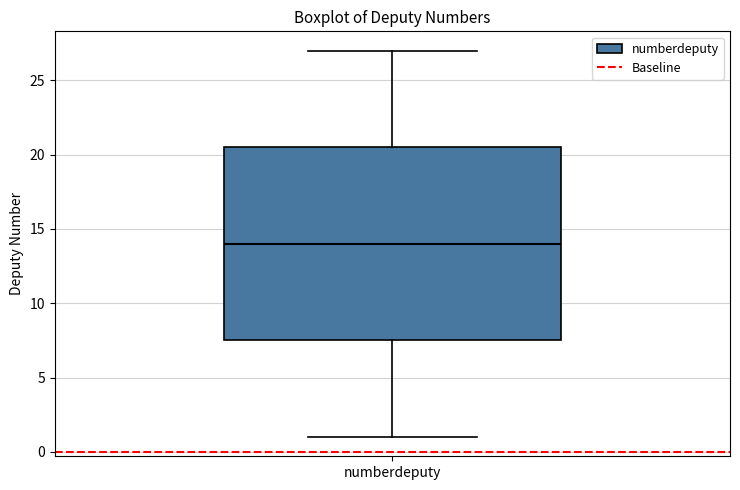

Read this box plot against the y-axis: the position of the median line, the range covered by the box, and the ends of both whiskers. The values are not printed on the chart, so give them approximately, as read against the axis.

median 14.0, box 7.5 to 20.5, whiskers 1.0 to 27.0